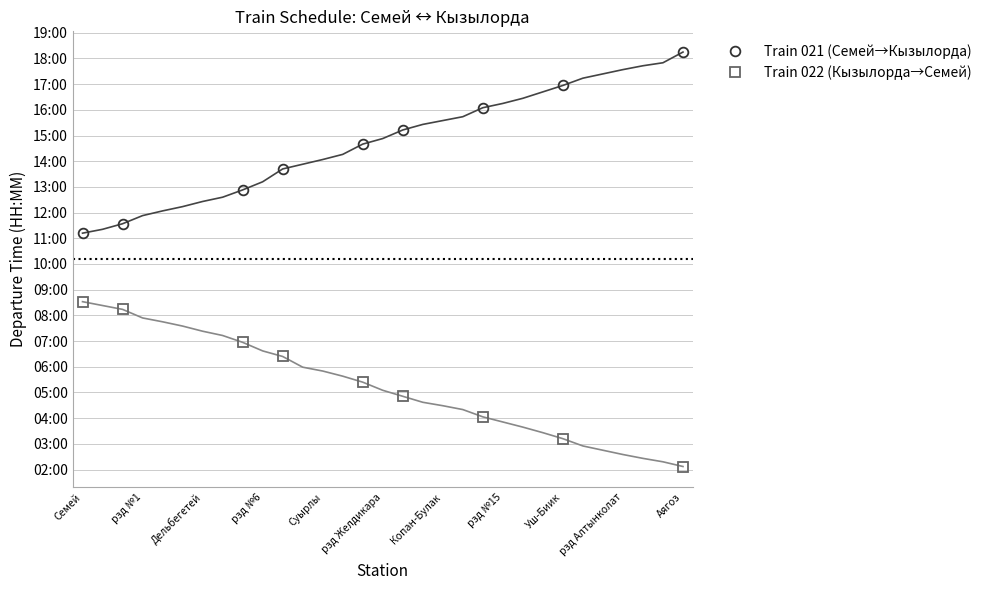

Is it true that Train 022 (Кызылорда→Семей) equals 428 at рзд Желдикара?

False